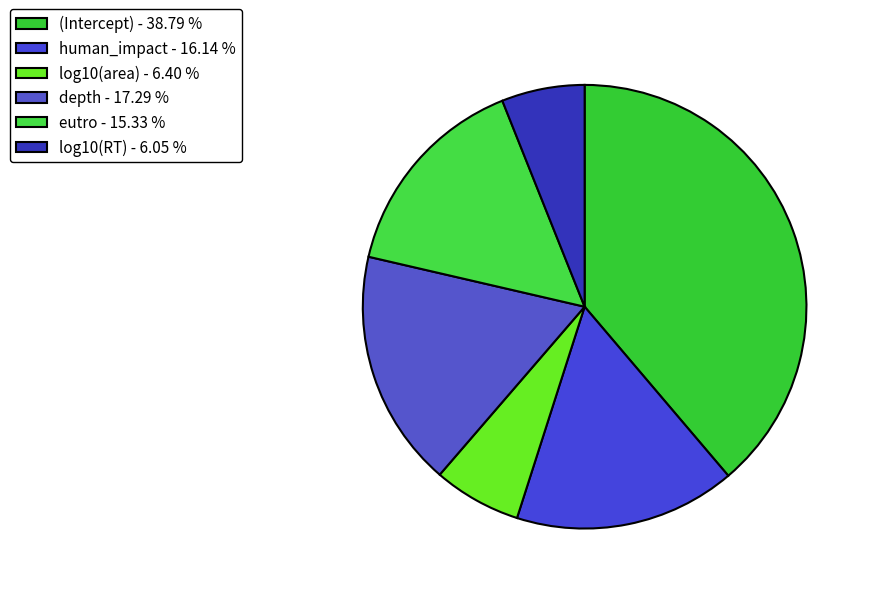

Which category has the smallest portion of the pie?

log10(RT)